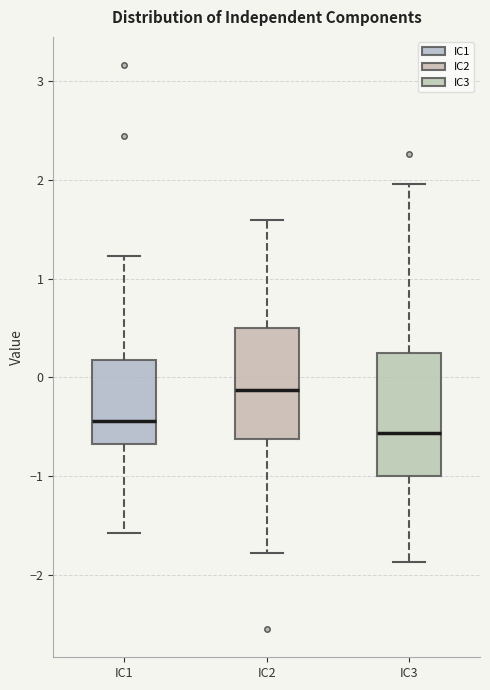

Reading left to right, transcribe this box plot: for each box, give where its median line is, the range the box spans, and where its two whiskers end, as read against the y-axis. The values are not printed on the chart, so give them approximately, as read against the axis.

IC1: median -0.4, box -0.7 to 0.2, whiskers -1.6 to 1.2
IC2: median -0.1, box -0.6 to 0.5, whiskers -1.8 to 1.6
IC3: median -0.6, box -1.0 to 0.2, whiskers -1.9 to 2.0